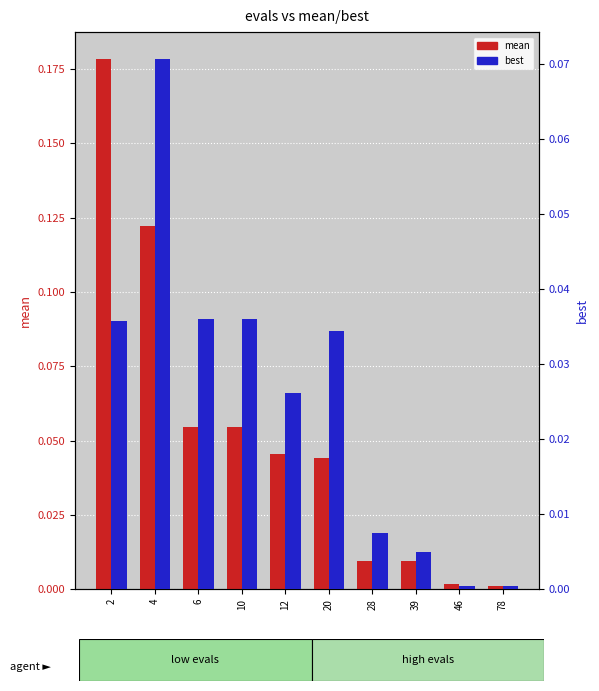

What is the difference between the highest and lowest values at 4?

0.1